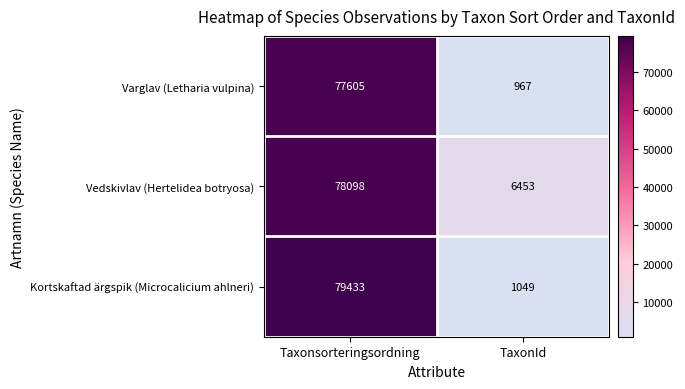

What is the sum of the Kortskaftad ärgspik (Microcalicium ahlneri) values at TaxonId and Taxonsorteringsordning?

80482